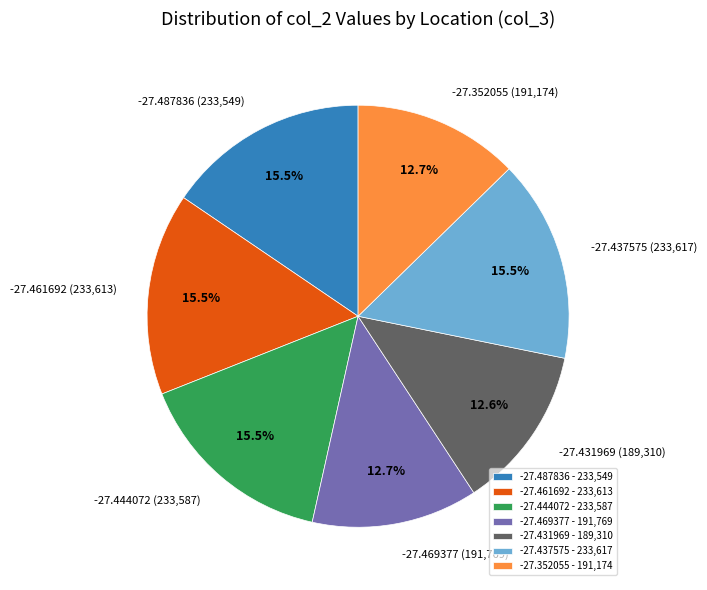

Is -27.444072 the majority of the pie?

No